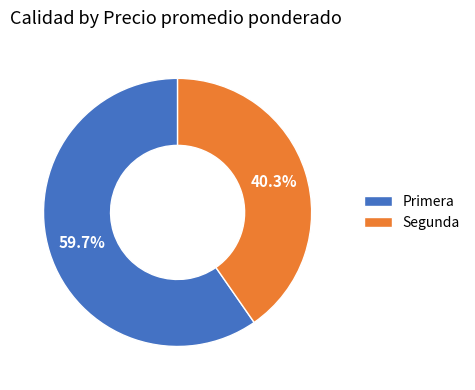

What percentage is NOT represented by Segunda?

59.7%